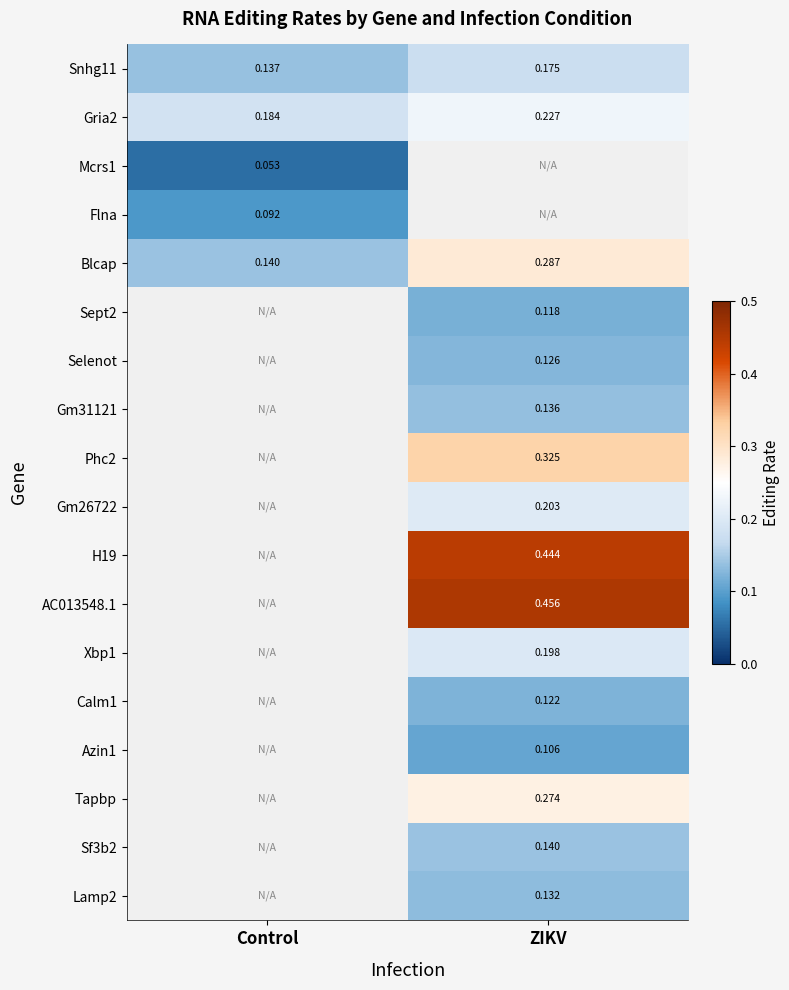

List the labels in order of Lamp2 value, smallest first.

Control, ZIKV